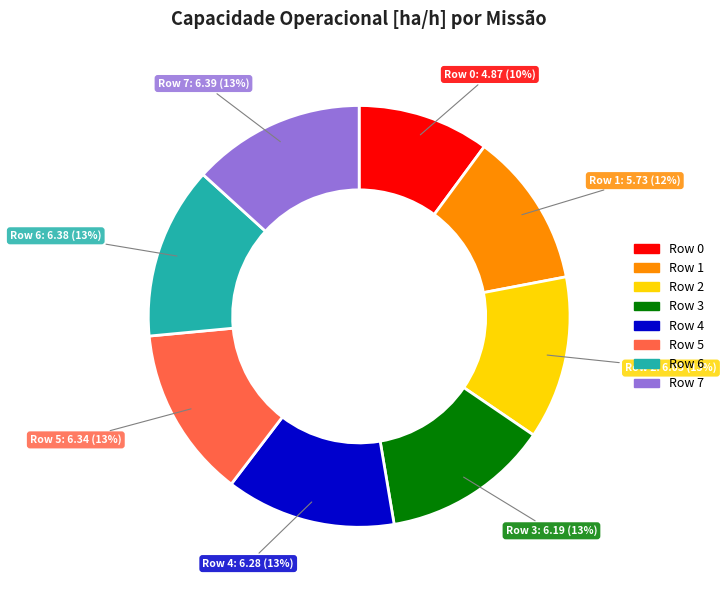

Does any single category account for the majority?

No